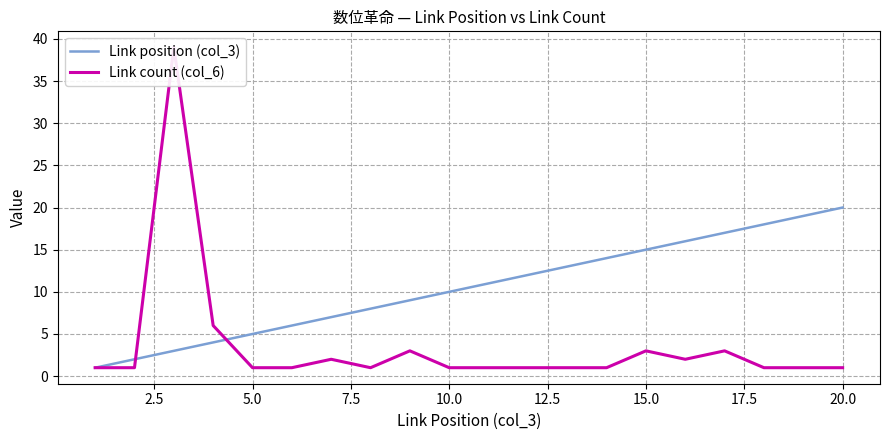

The Link position (col_3) series shows 5 at 5.0. True or false?

True